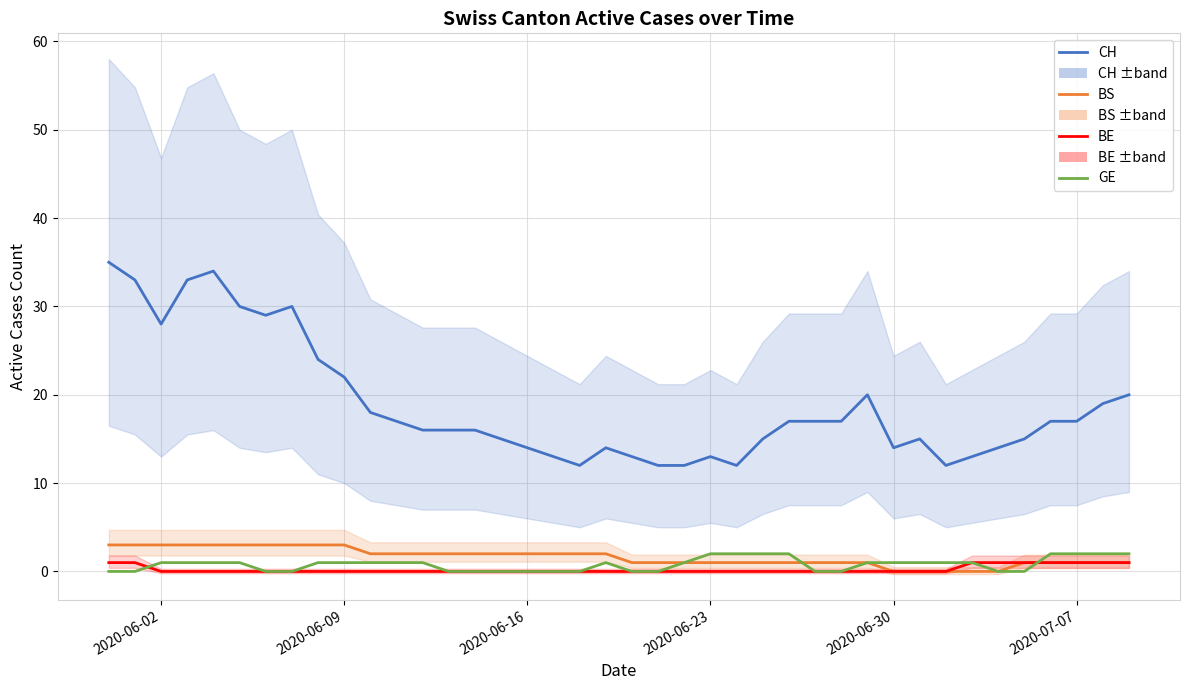

What is the sum of all BS values?

65